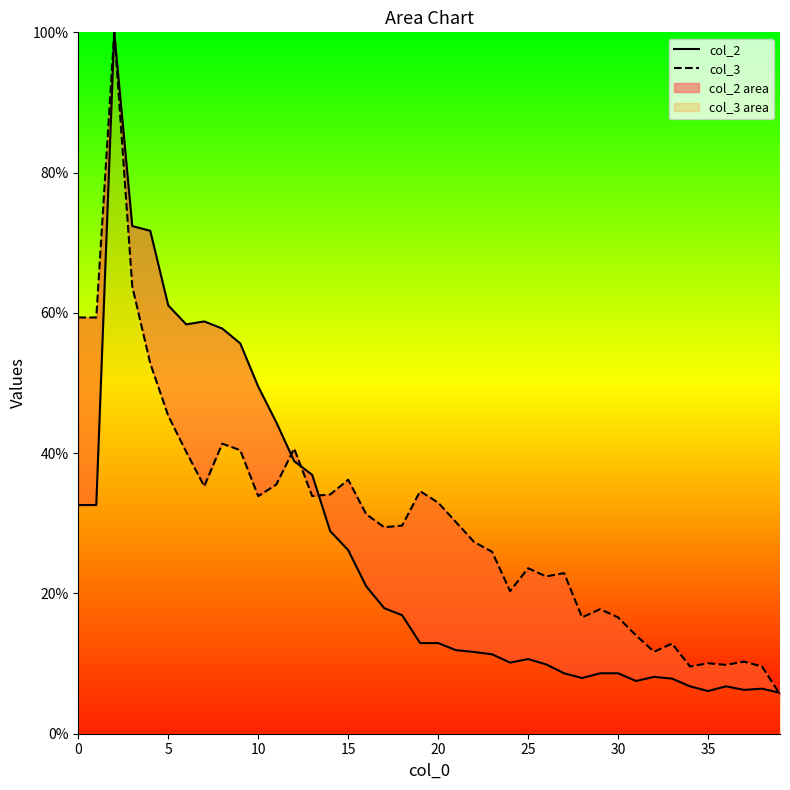

How many lines are shown in the chart?

2